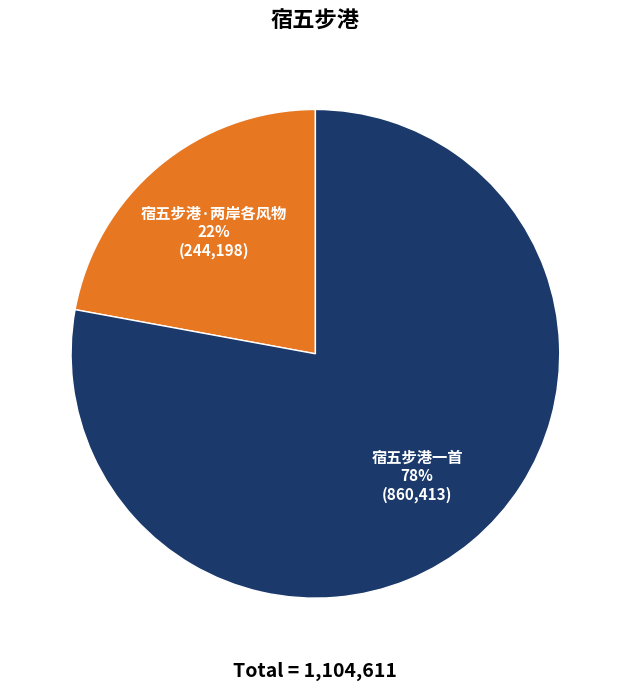

To the nearest percent, what is the average slice percentage?

50%